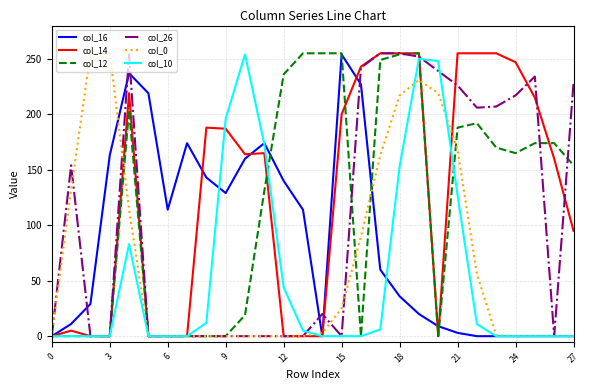

What is the highest value of the col_16 series?

254